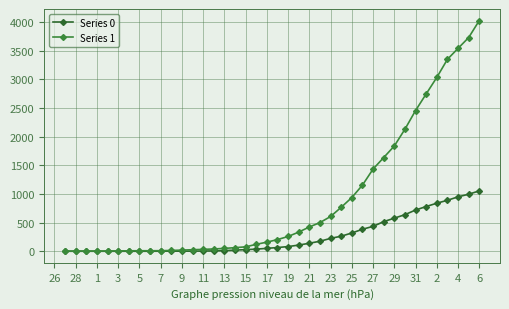

True or false: Series 1 and Series 0 intersect in this chart.

False